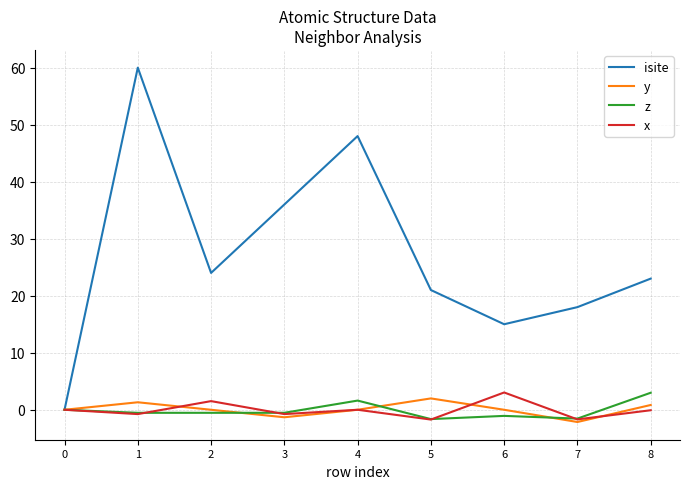

Is this an area chart (filled region under the line)?

No